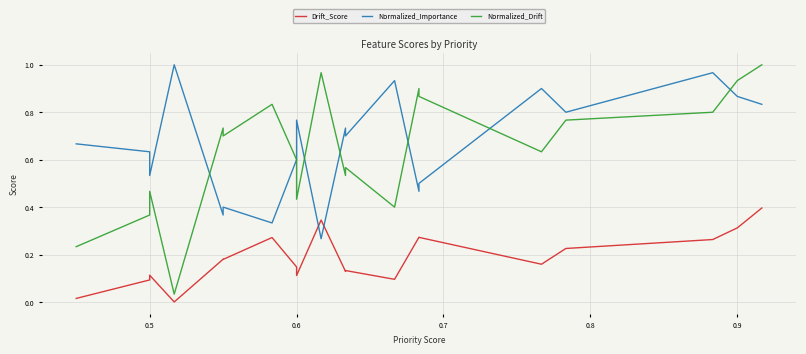

What are all the series names shown in the legend?

Drift_Score, Normalized_Importance, Normalized_Drift